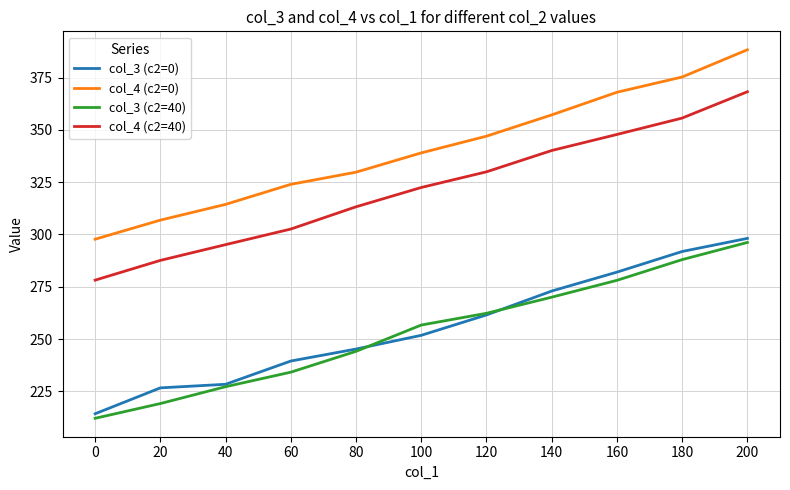

Reading left to right, what are all the values shown in this chart?

col_3 (c2=0): 0=214.3	20=226.6	40=228.4	60=239.5	80=245.2	100=251.8	120=261.5	140=272.9	160=282.0	180=291.9	200=298.1
col_4 (c2=0): 0=297.7	20=306.9	40=314.4	60=324.0	80=329.8	100=339.0	120=347.0	140=357.2	160=368.0	180=375.3	200=388.3
col_3 (c2=40): 0=212.1	20=219.1	40=227.2	60=234.1	80=244.1	100=256.7	120=262.3	140=270.0	160=278.1	180=288.0	200=296.2
col_4 (c2=40): 0=278.2	20=287.6	40=295.1	60=302.6	80=313.2	100=322.5	120=330.0	140=340.2	160=347.8	180=355.7	200=368.3